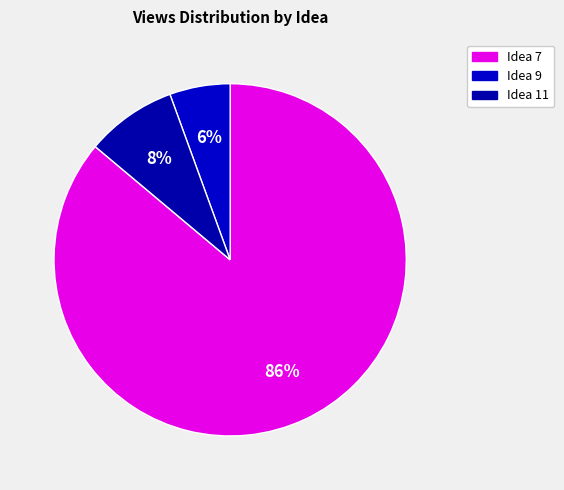

How many segments does this pie chart have?

3